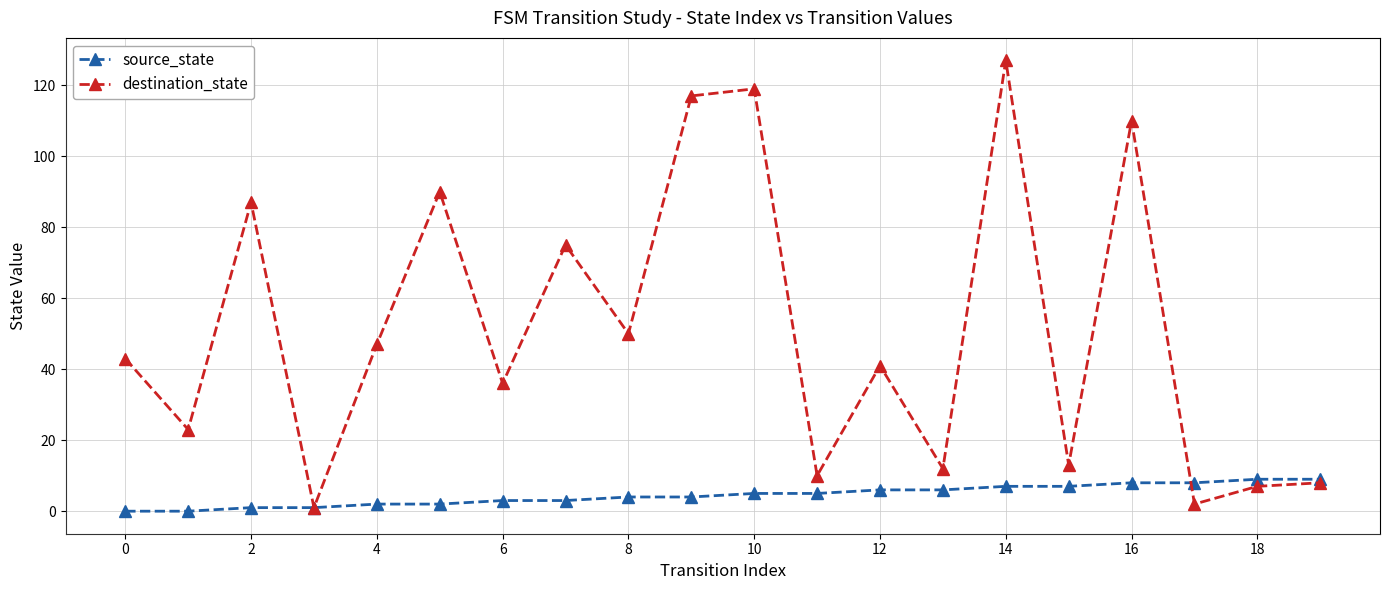

Reading right to left, list all the values displayed in this chart.

source_state: 9	9	8	8	7	7	6	6	5	5	4	4	3	3	2	2	1	1	0	0
destination_state: 8	7	2	110	13	127	12	41	10	119	117	50	75	36	90	47	1	87	23	43